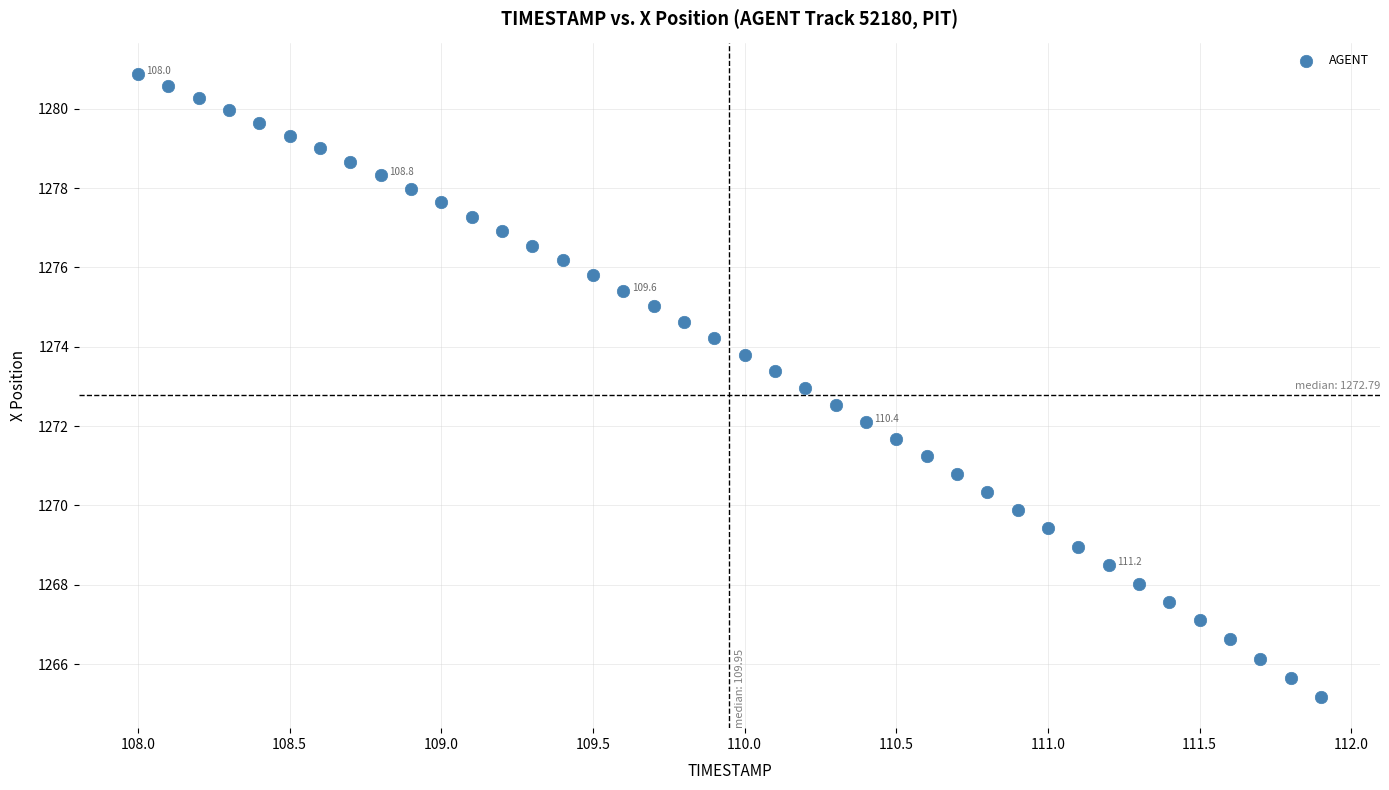

What is the range of X values (max minus min)?

3.9